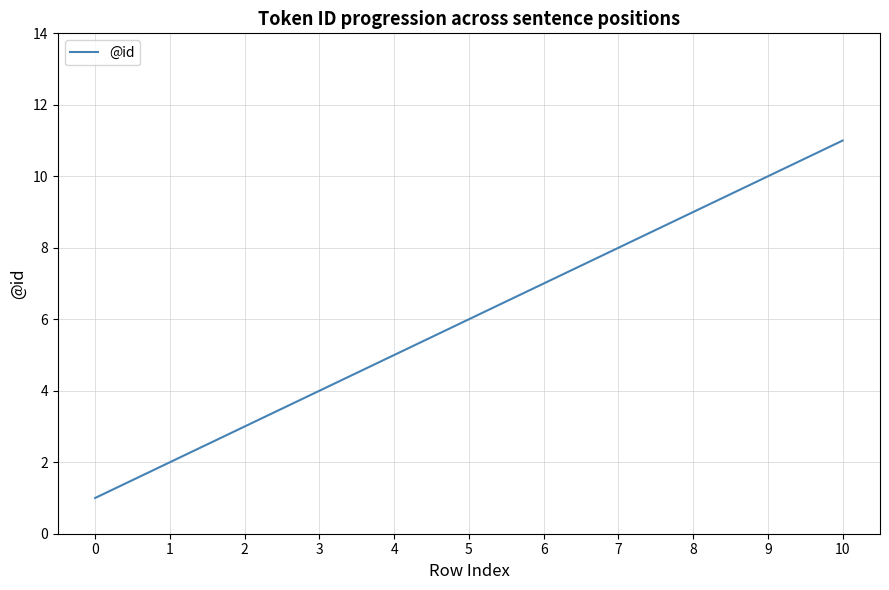

At which label is the value closest to 6?

5